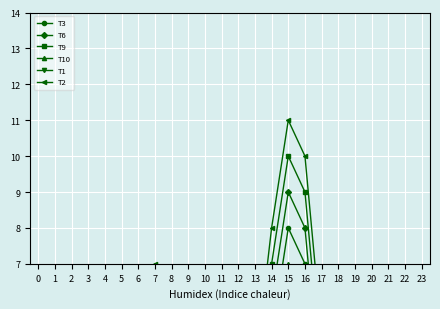

What is the value of the T10 point at the 15th from the left?

7